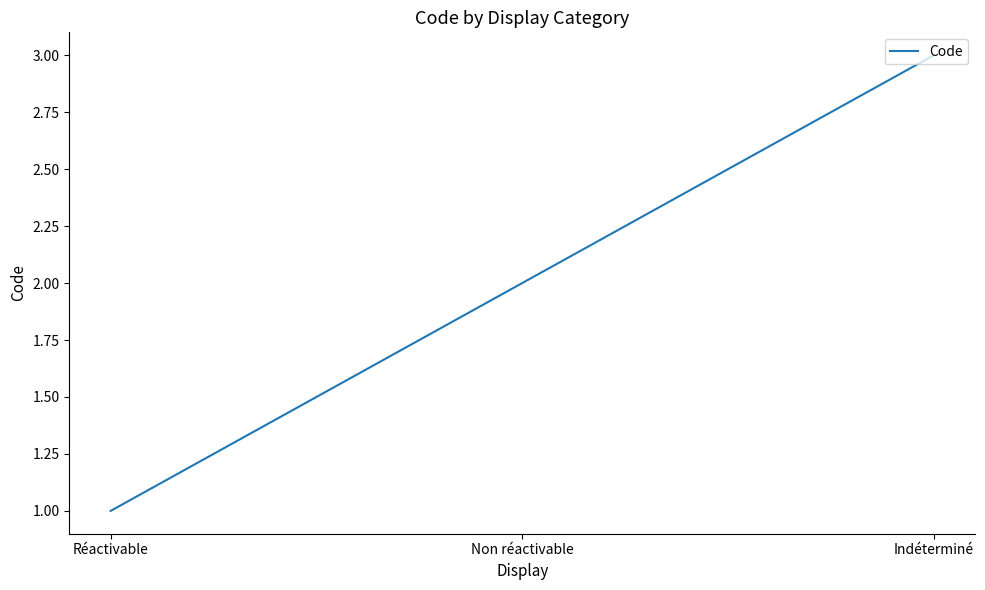

Reading left to right, extract all data points from this chart.

Réactivable=1	Non réactivable=2	Indéterminé=3